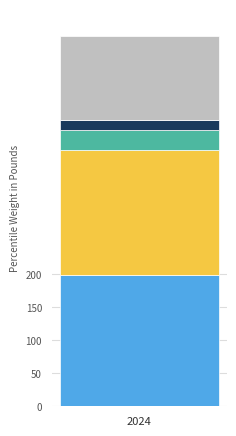

True or false: Criminal Sexual Assault has a value of 17 at 2022.

False